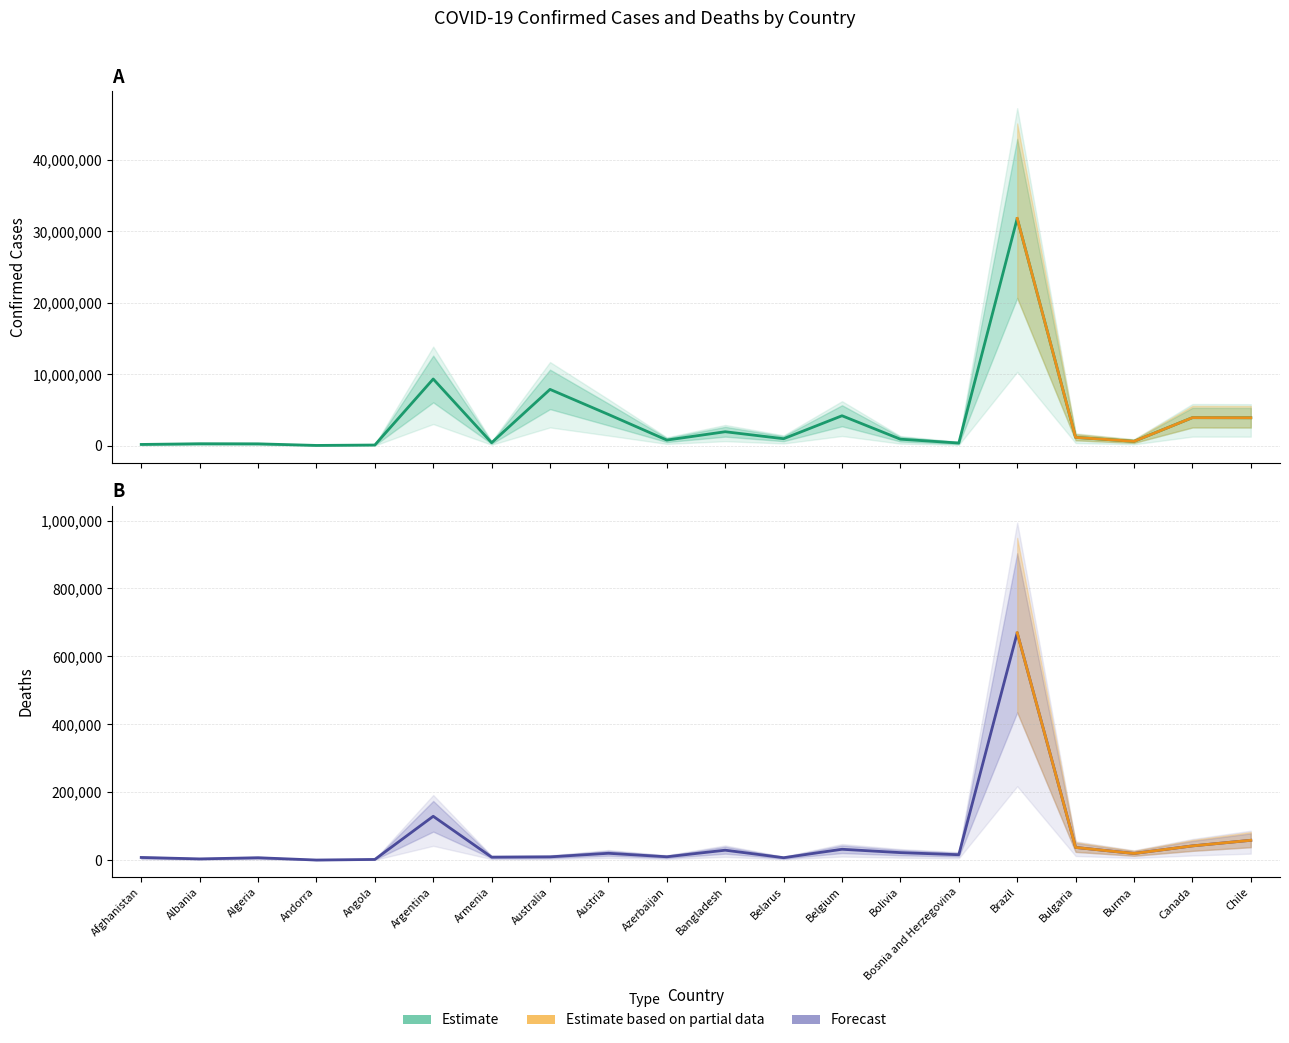

True or false: Deaths and Confirmed cross at least once.

False